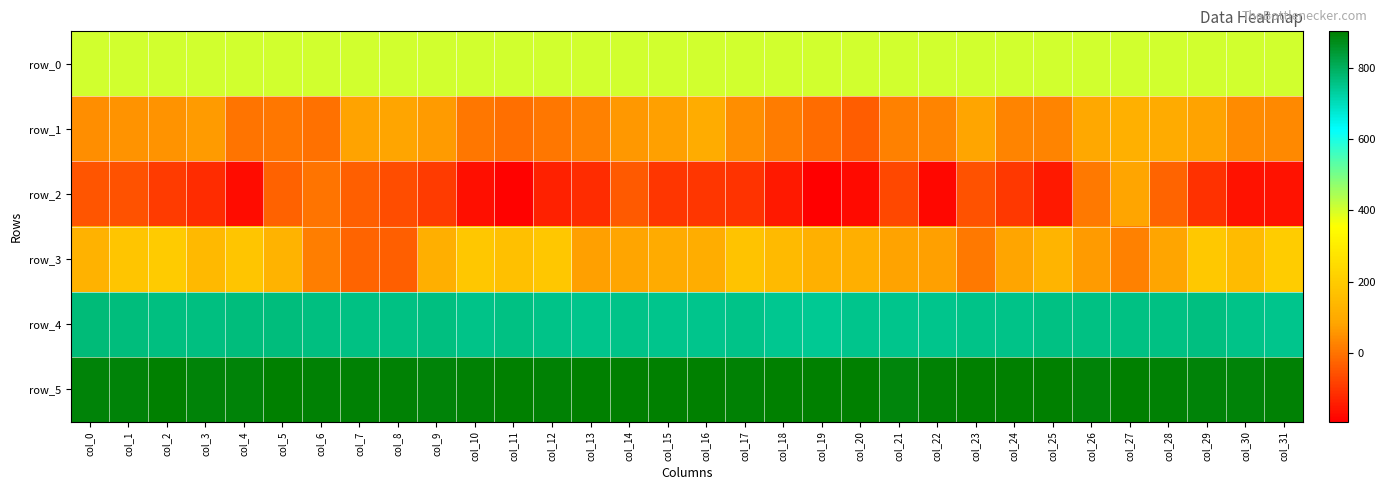

What is the spread (max minus min) of values at col_31?

1056.0